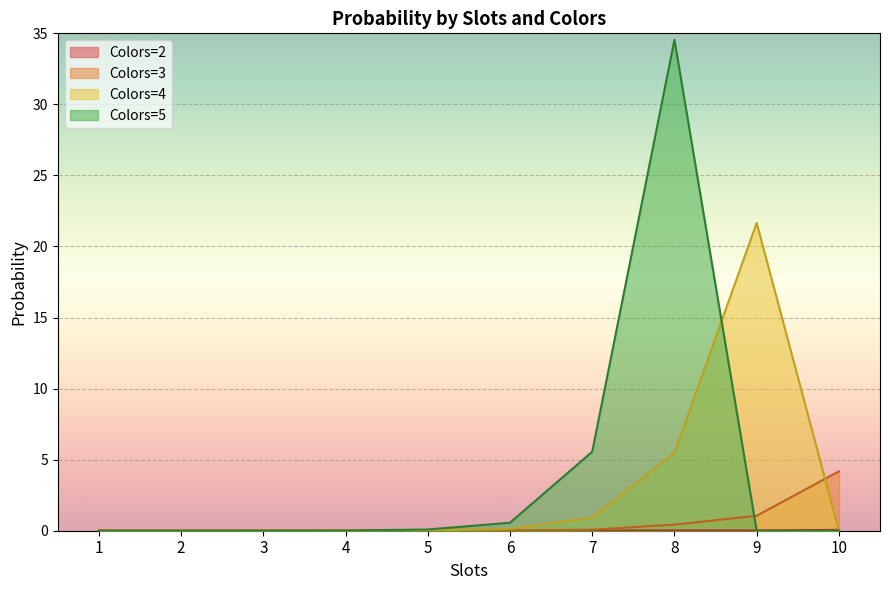

How many times do Colors=4 and Colors=3 cross each other?

1